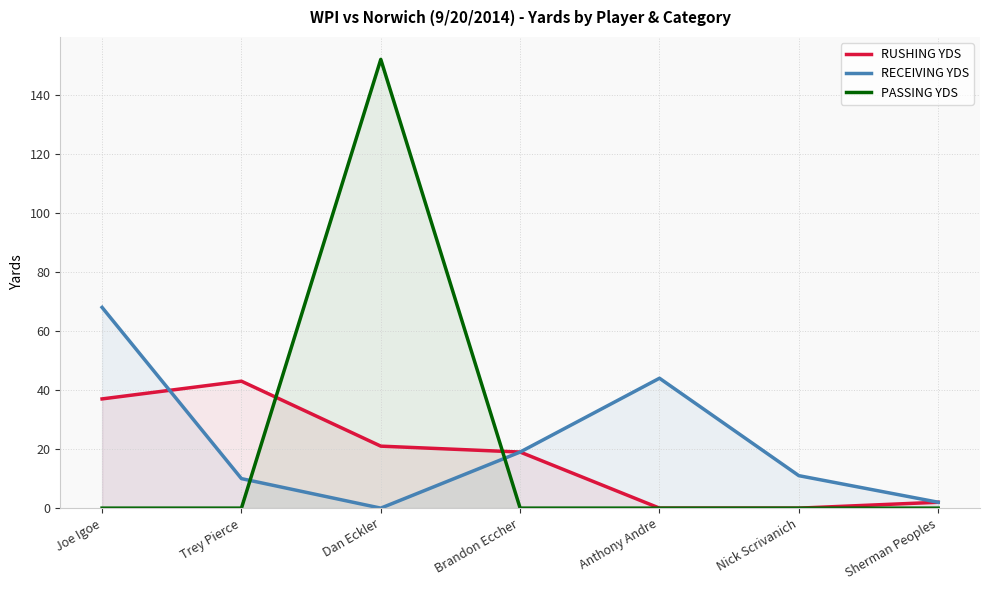

The RECEIVING YDS series shows 2 at Sherman Peoples. True or false?

True